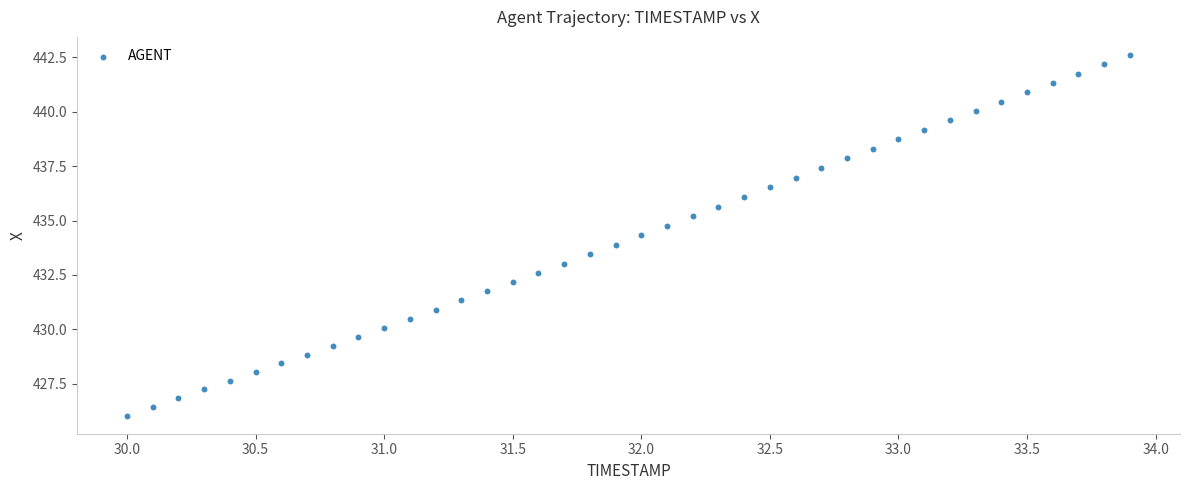

What is the range of Y values (max minus min)?

16.6